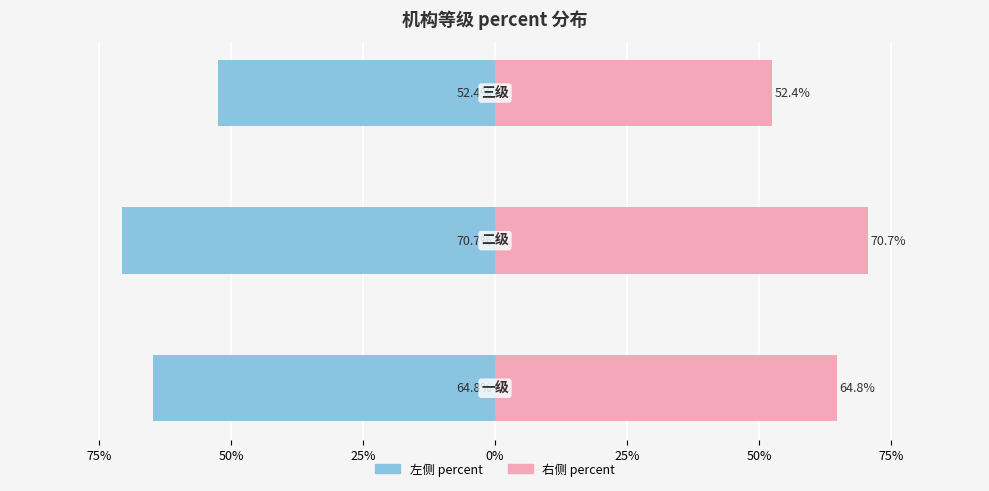

Reading left to right, list all the values displayed in this chart.

percent (left): -0.6	-0.7	-0.5
percent (right): 0.6	0.7	0.5